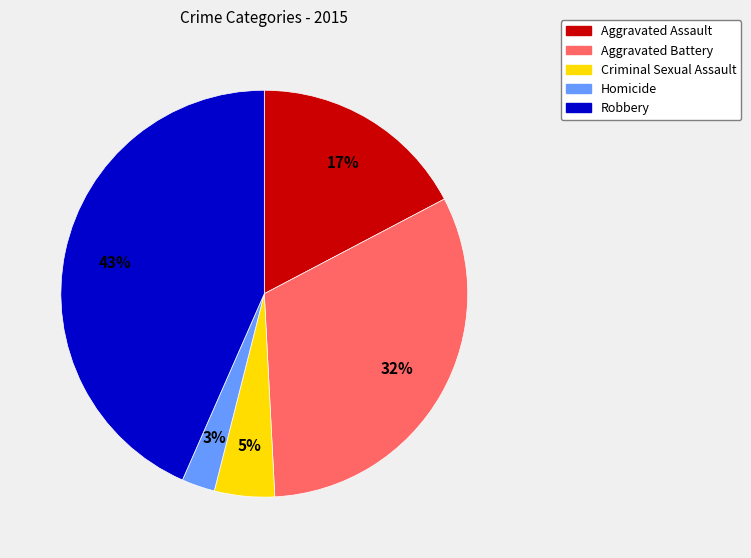

Which category has the smallest portion of the pie?

Homicide